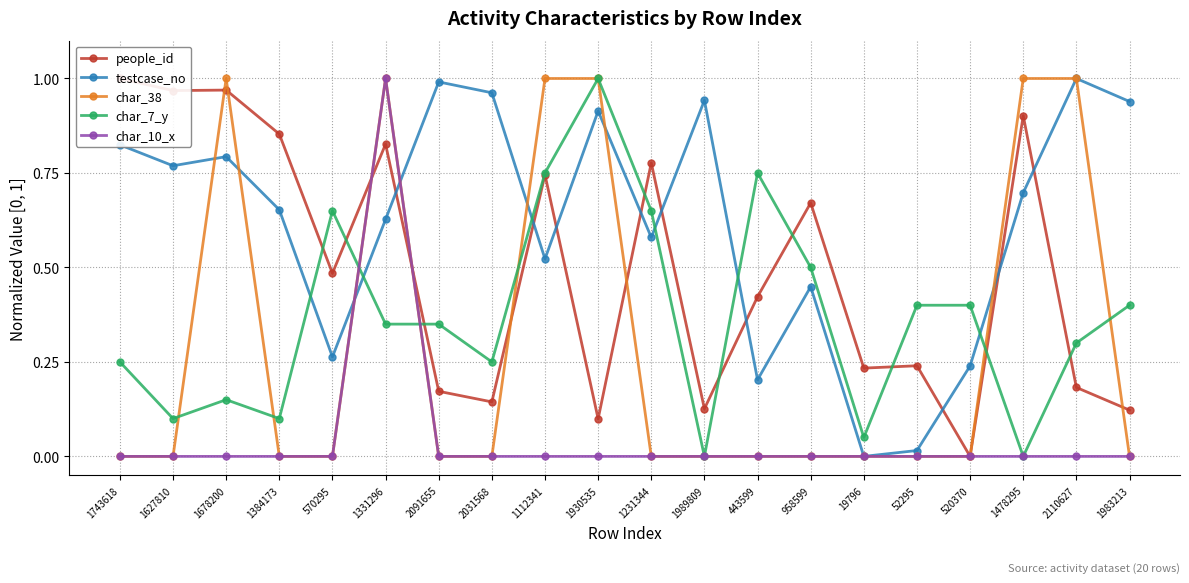

Where do char_7_y and testcase_no first cross each other?

1384173 and 570295